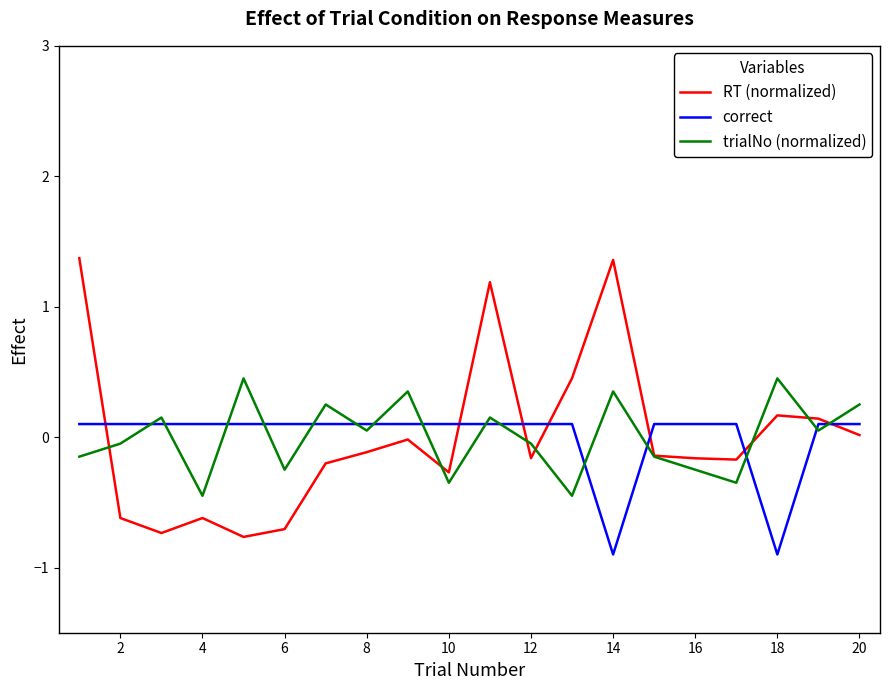

Which series has the widest spread of values?

RT (normalized)